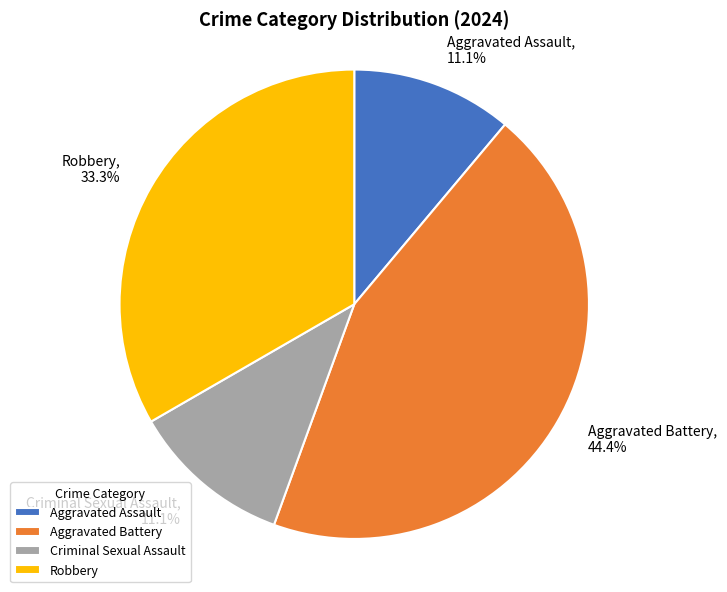

What is the ratio of the value at Aggravated Battery to the value at Aggravated Assault?

4.0